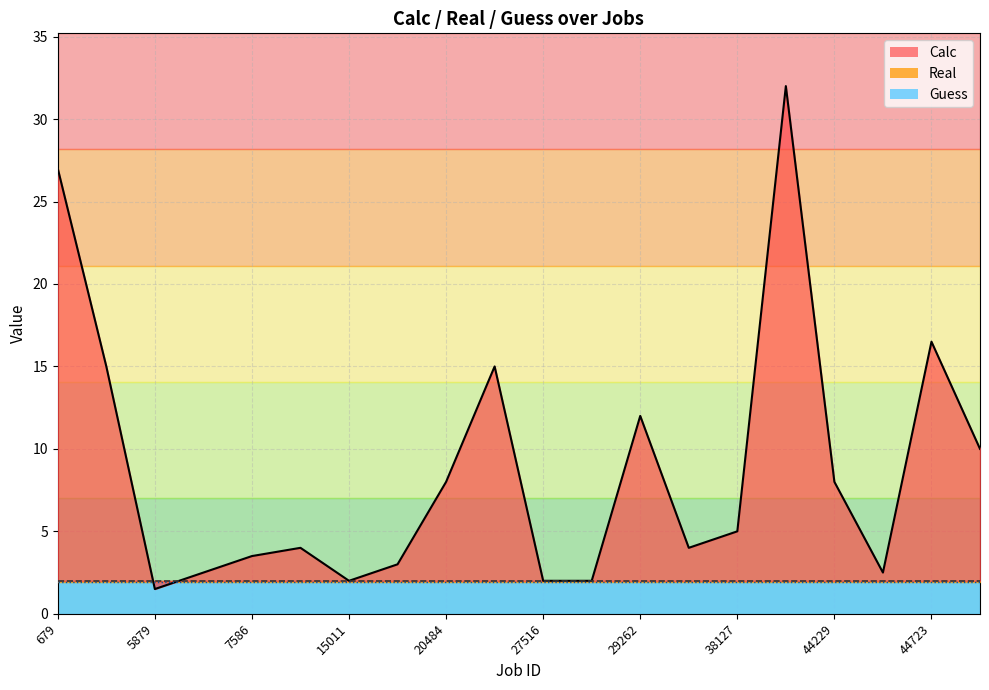

What is the minimum value for Guess?

1.9